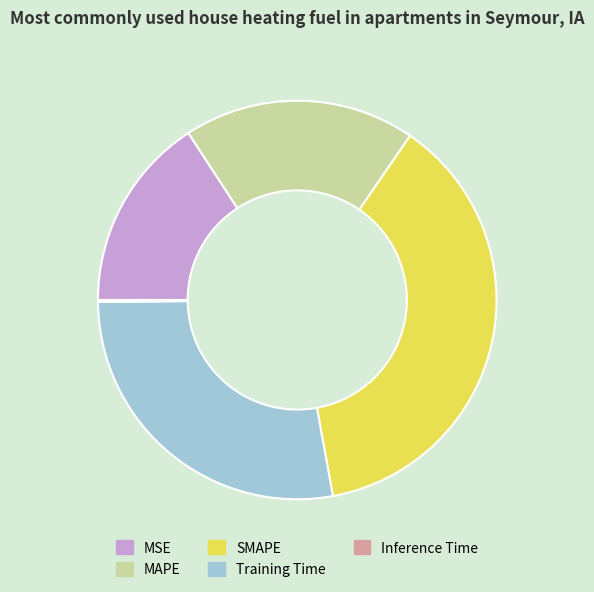

Between Training Time and MAPE, which is larger?

Training Time